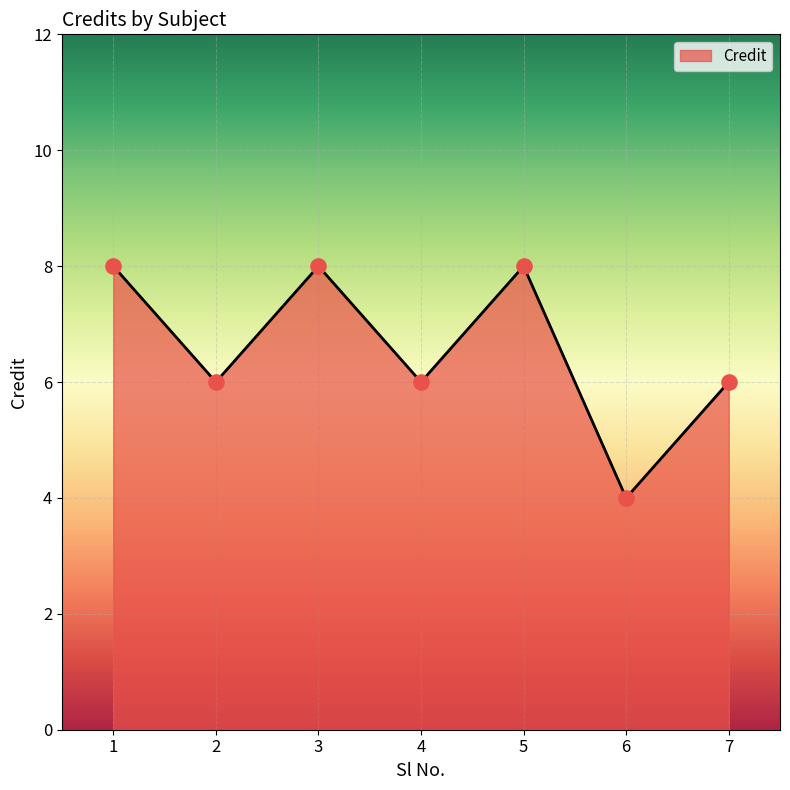

What is the change in value from 3 to 6?

-4